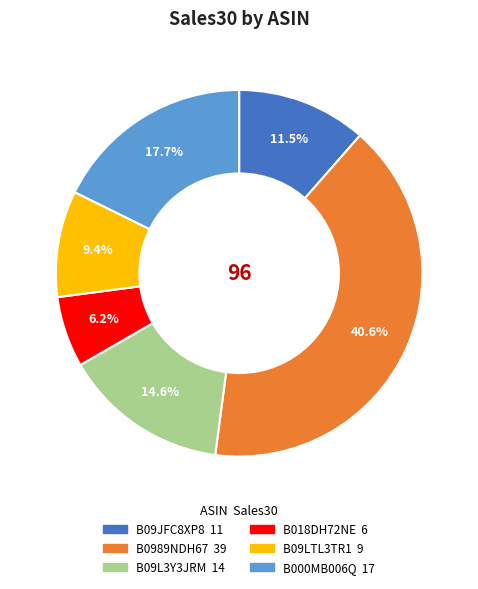

True or false: B09L3Y3JRM accounts for 15% of the total.

True